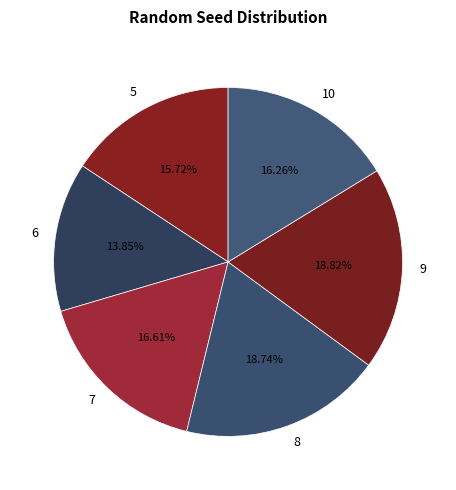

What percentage do 9 and 6 together represent?

32.7%